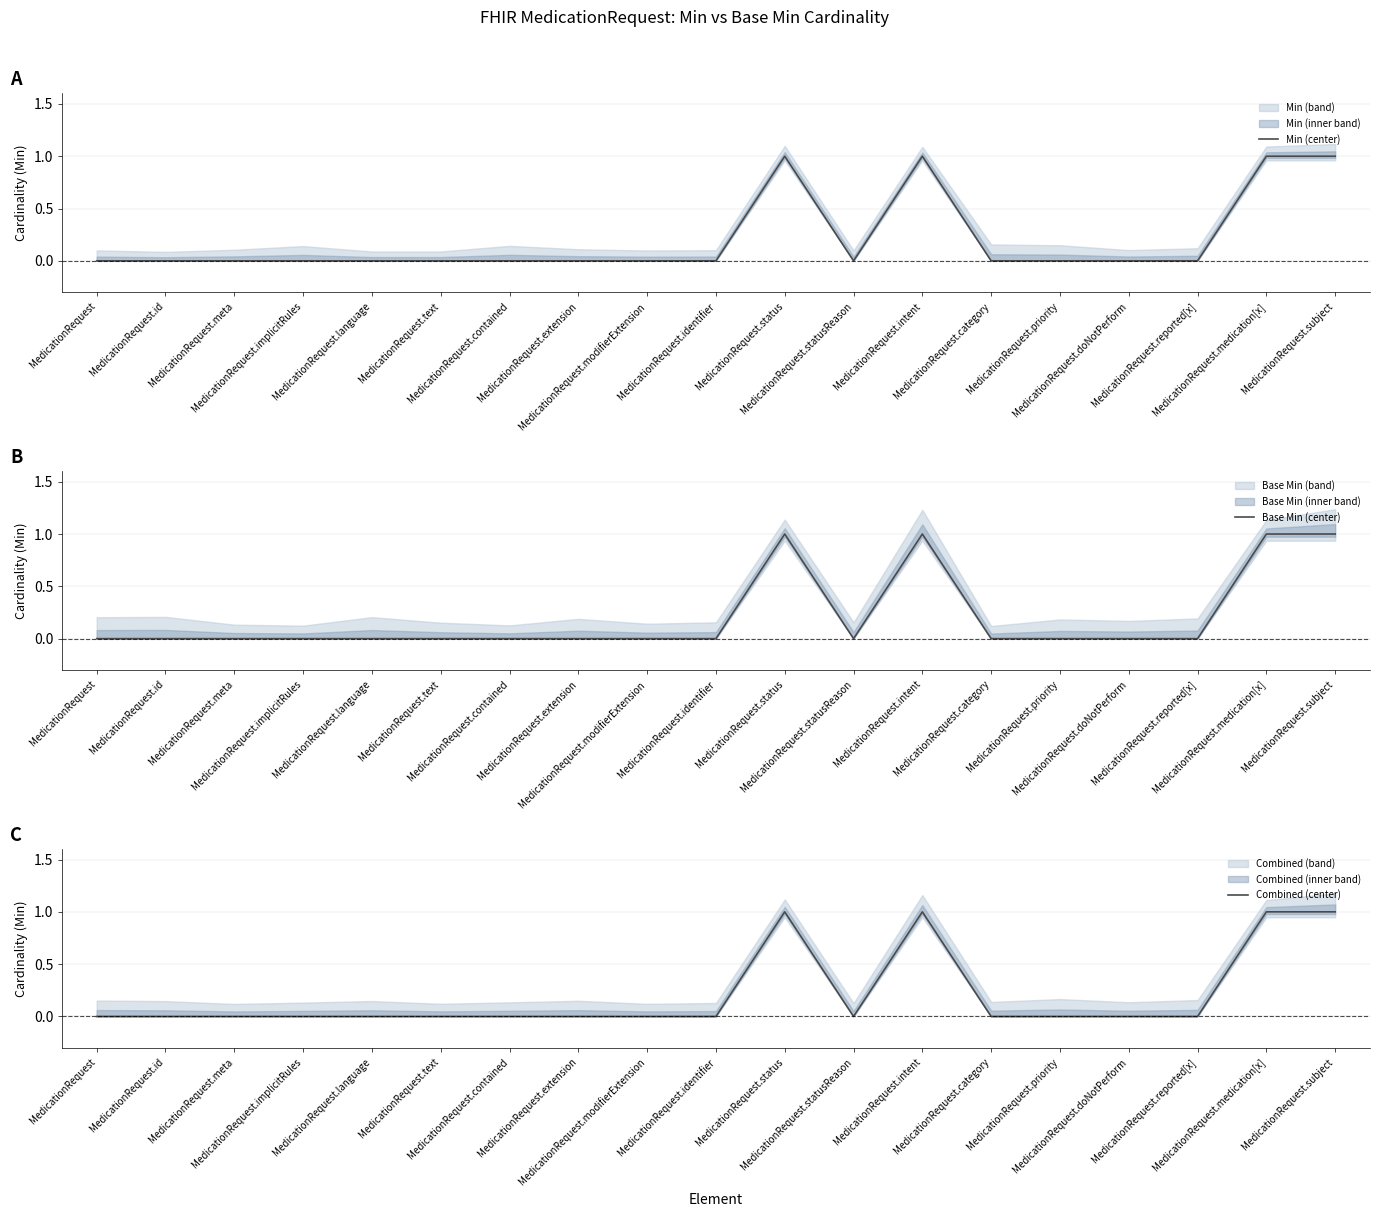

How many lines are shown in the chart?

3